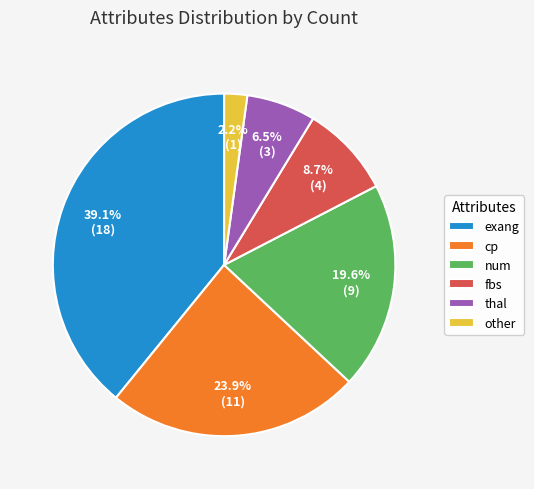

Which slice is the smallest?

other